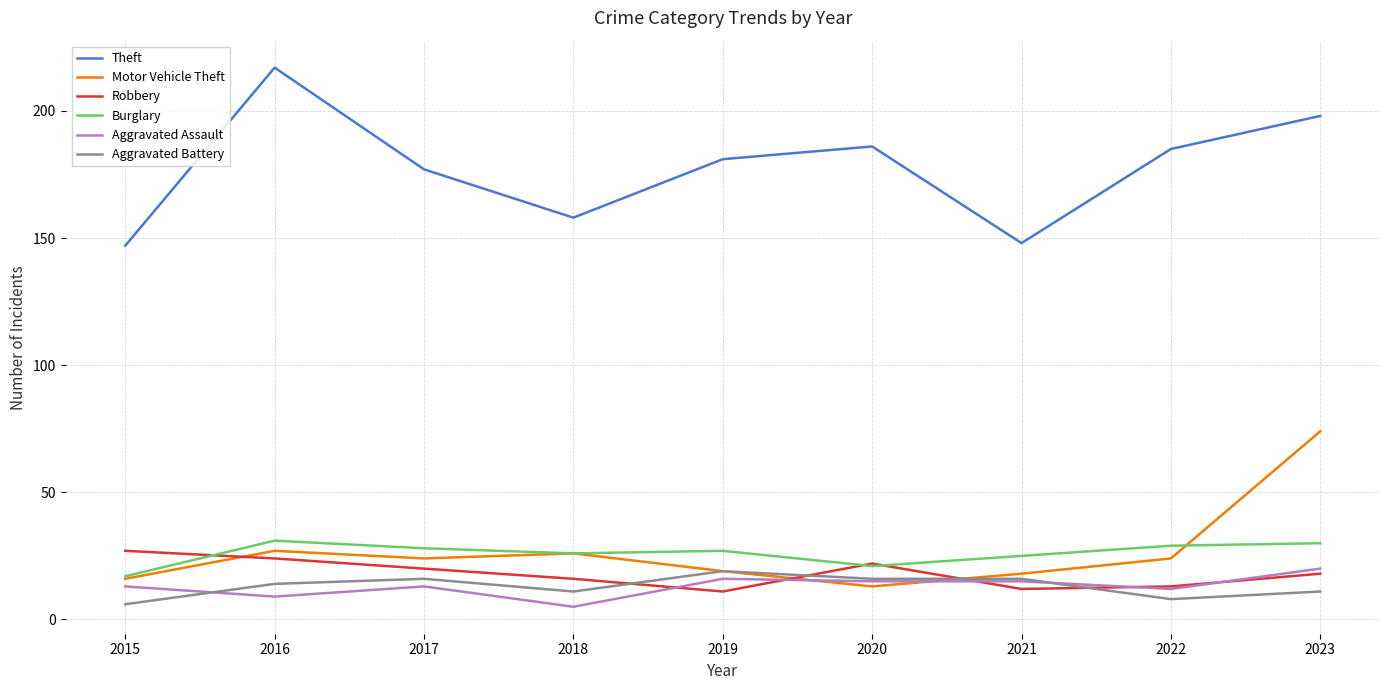

Reading left to right, what are all the values shown in this chart?

Theft: 2015=147	2016=217	2017=177	2018=158	2019=181	2020=186	2021=148	2022=185	2023=198
Motor Vehicle Theft: 2015=16	2016=27	2017=24	2018=26	2019=19	2020=13	2021=18	2022=24	2023=74
Robbery: 2015=27	2016=24	2017=20	2018=16	2019=11	2020=22	2021=12	2022=13	2023=18
Burglary: 2015=17	2016=31	2017=28	2018=26	2019=27	2020=21	2021=25	2022=29	2023=30
Aggravated Assault: 2015=13	2016=9	2017=13	2018=5	2019=16	2020=15	2021=15	2022=12	2023=20
Aggravated Battery: 2015=6	2016=14	2017=16	2018=11	2019=19	2020=16	2021=16	2022=8	2023=11